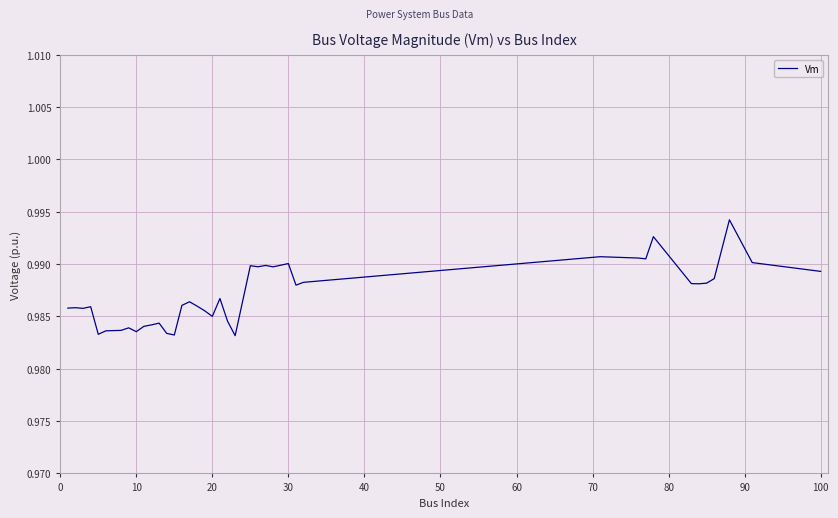

True or false: there are more than 2 points higher than both neighbors.

True